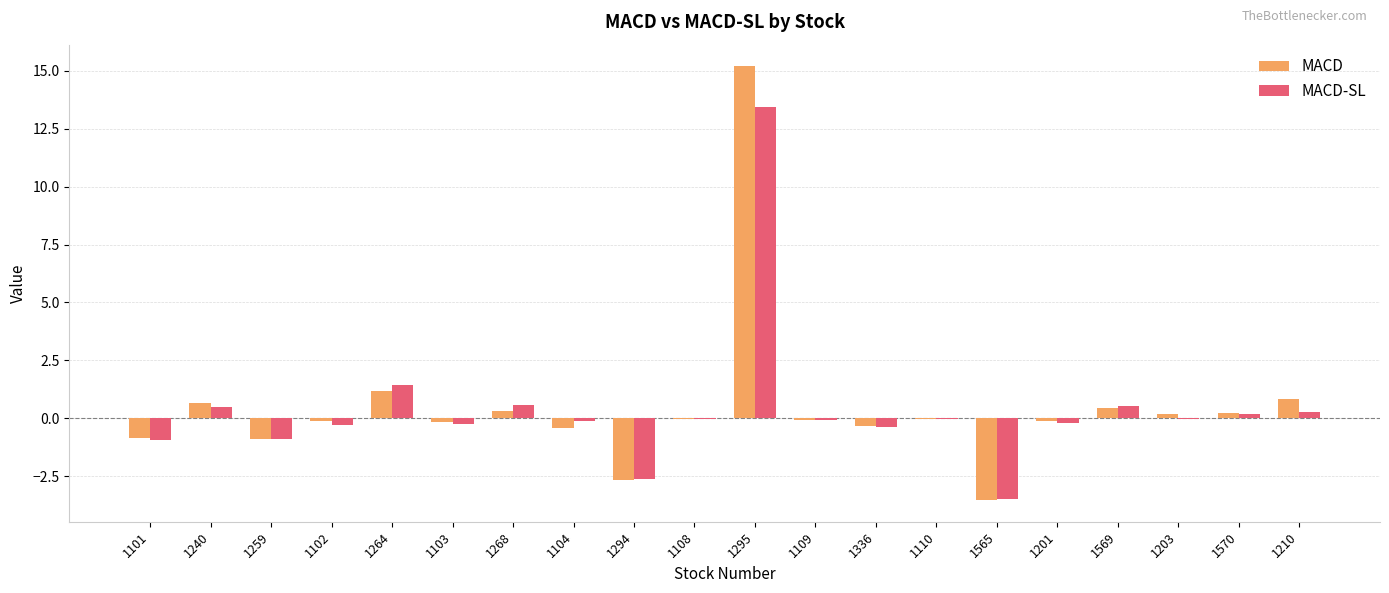

What are all the series names shown in the legend?

MACD, MACD-SL